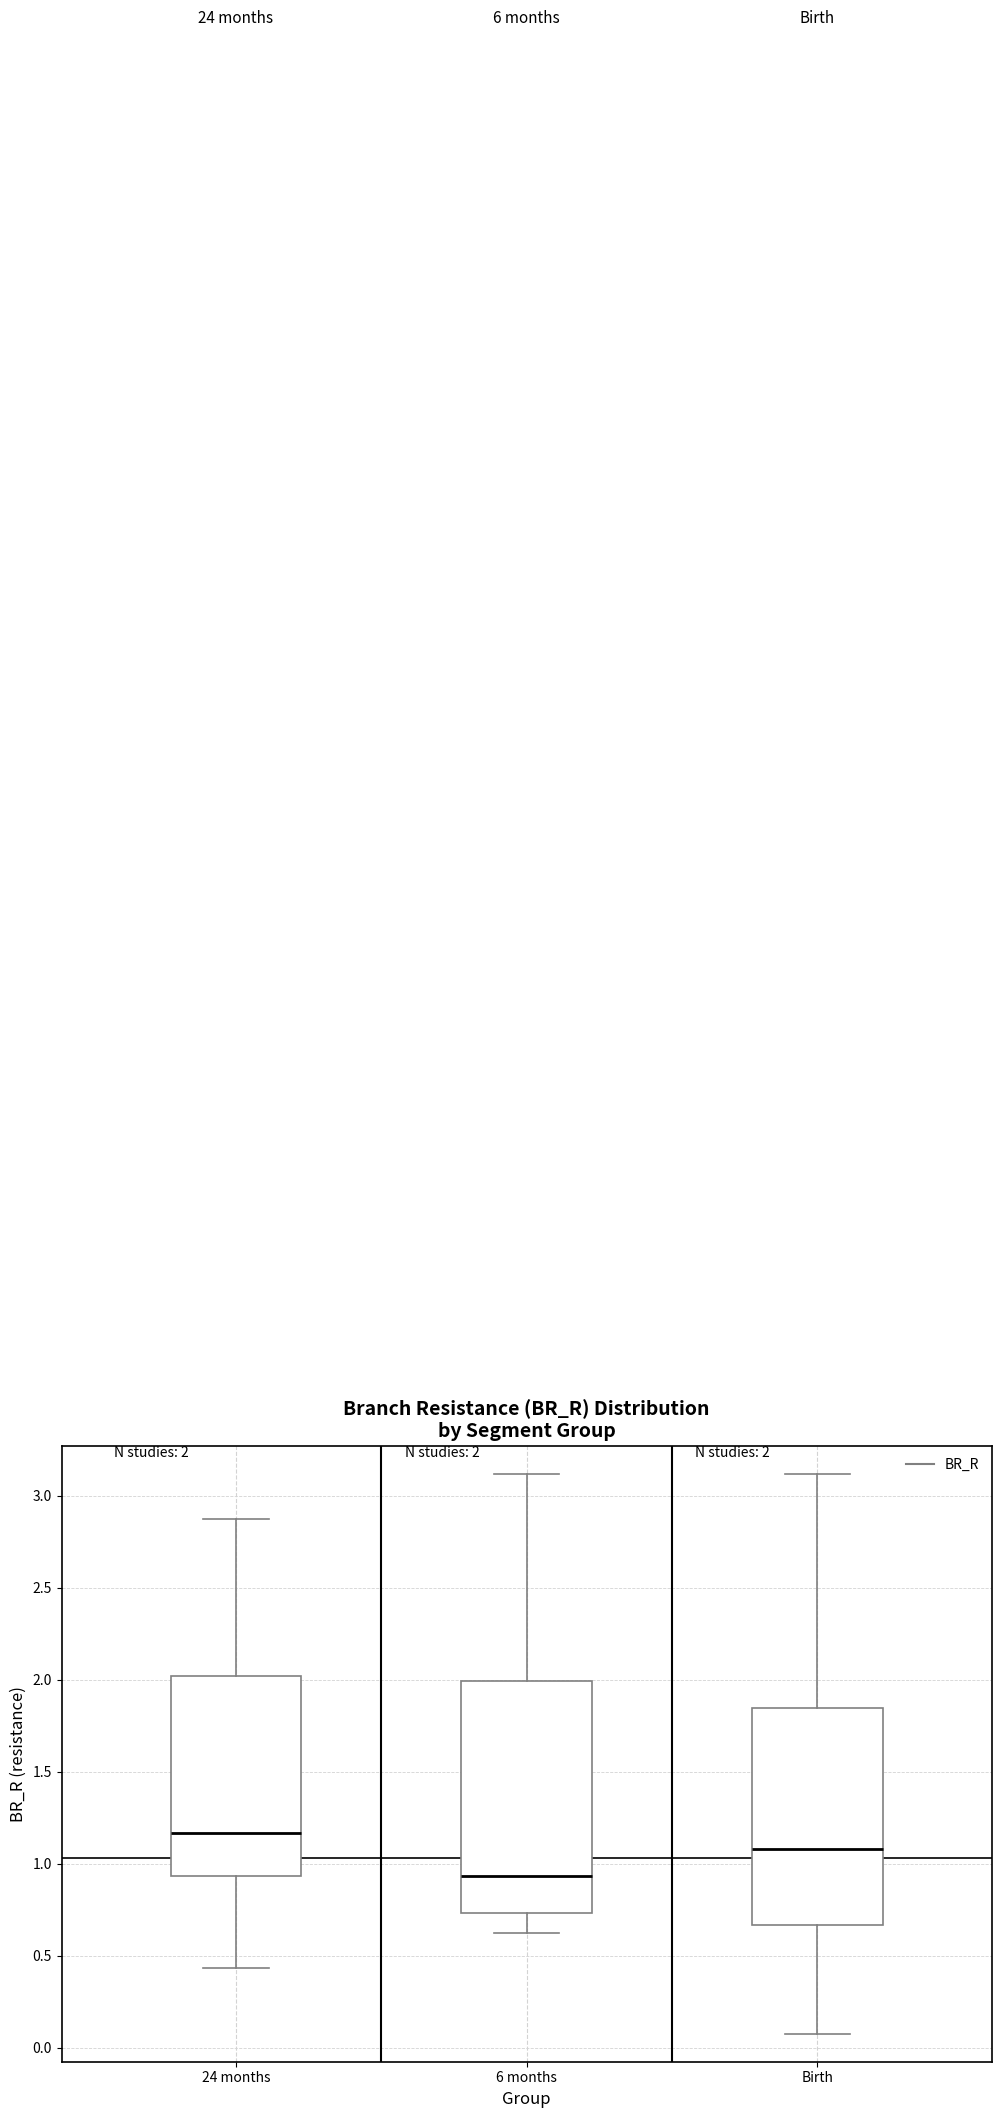

Comparing the boxes themselves (not the whiskers), which one is the tallest?

6 months